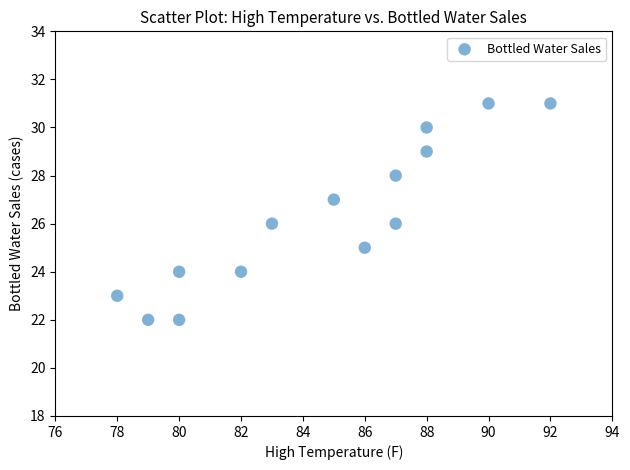

What is the range of Y values (max minus min)?

9